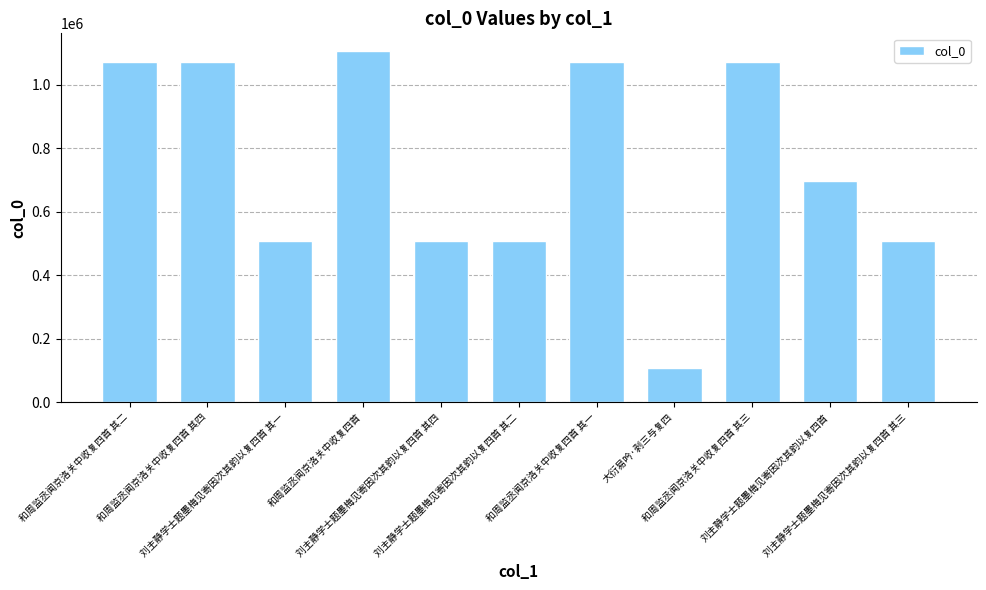

What is the minimum value shown in the chart?

106512